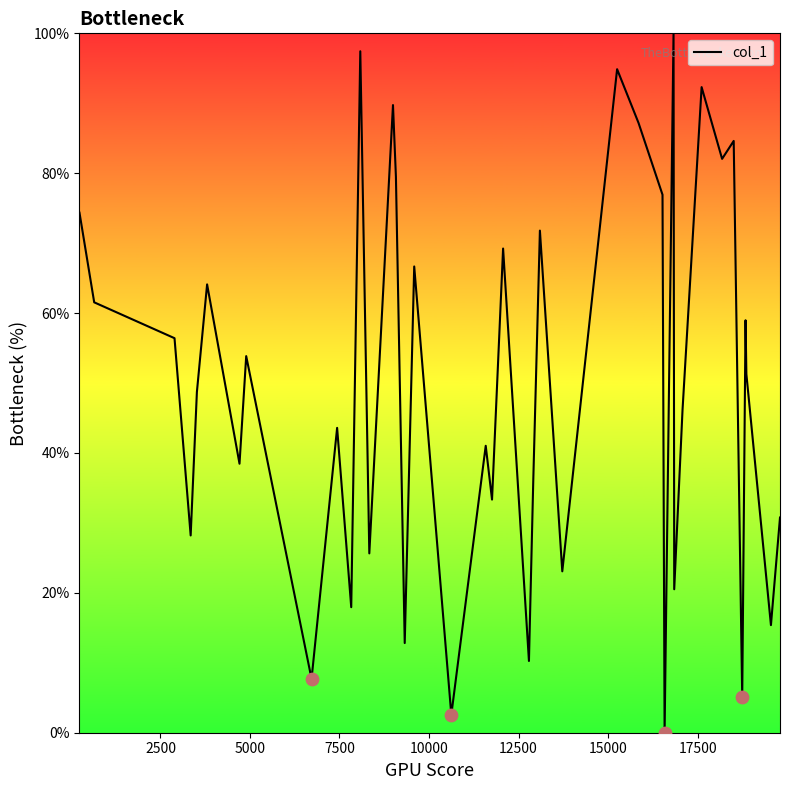

What is the difference between the maximum and minimum values?

100.0